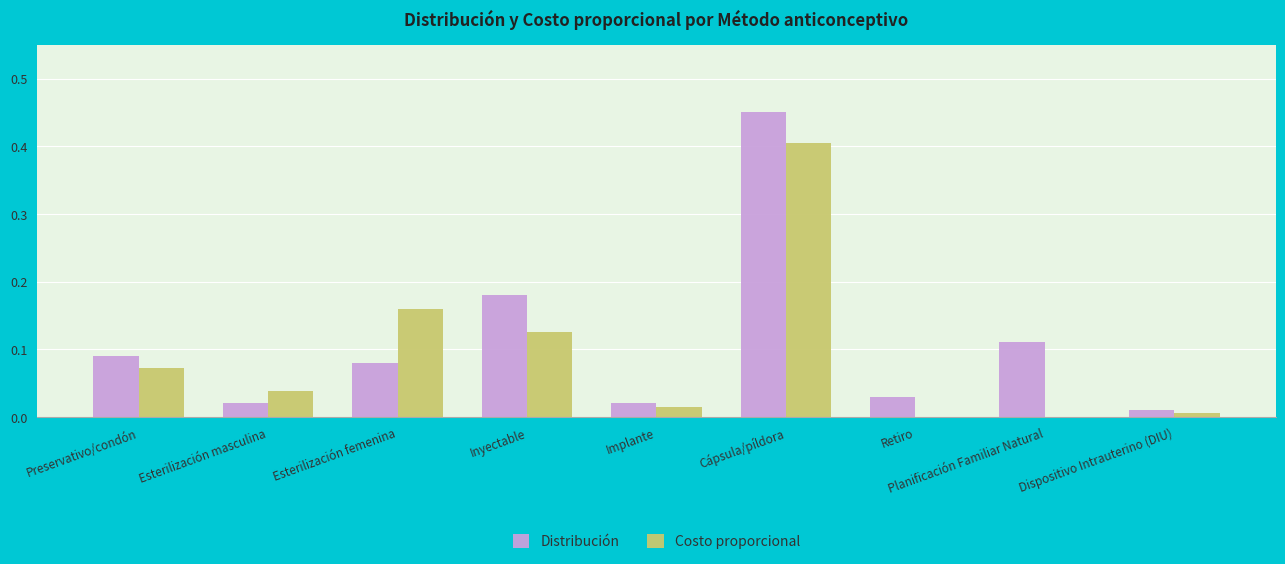

Is the value of Distribución at Implante greater than the value of Costo proporcional at Preservativo/condón?

No